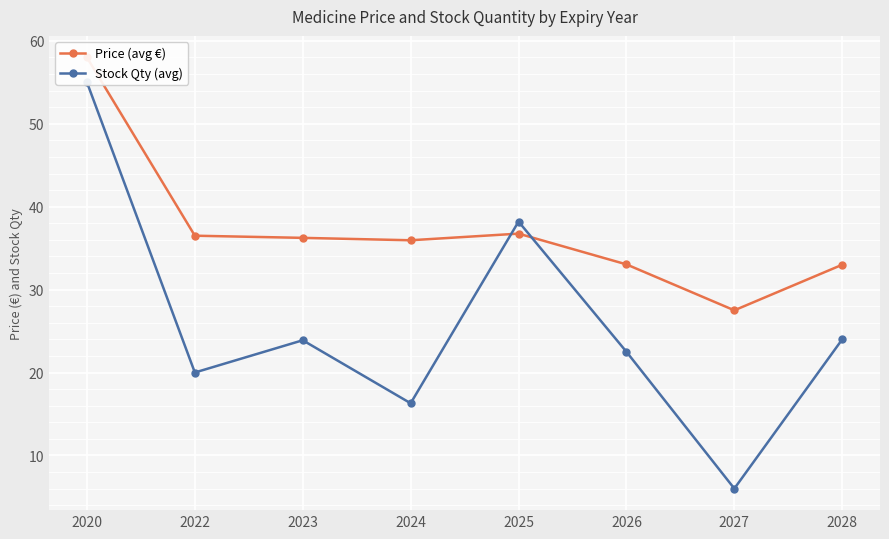

How many times do Stock Qty (avg) and Price (avg €) cross each other?

2